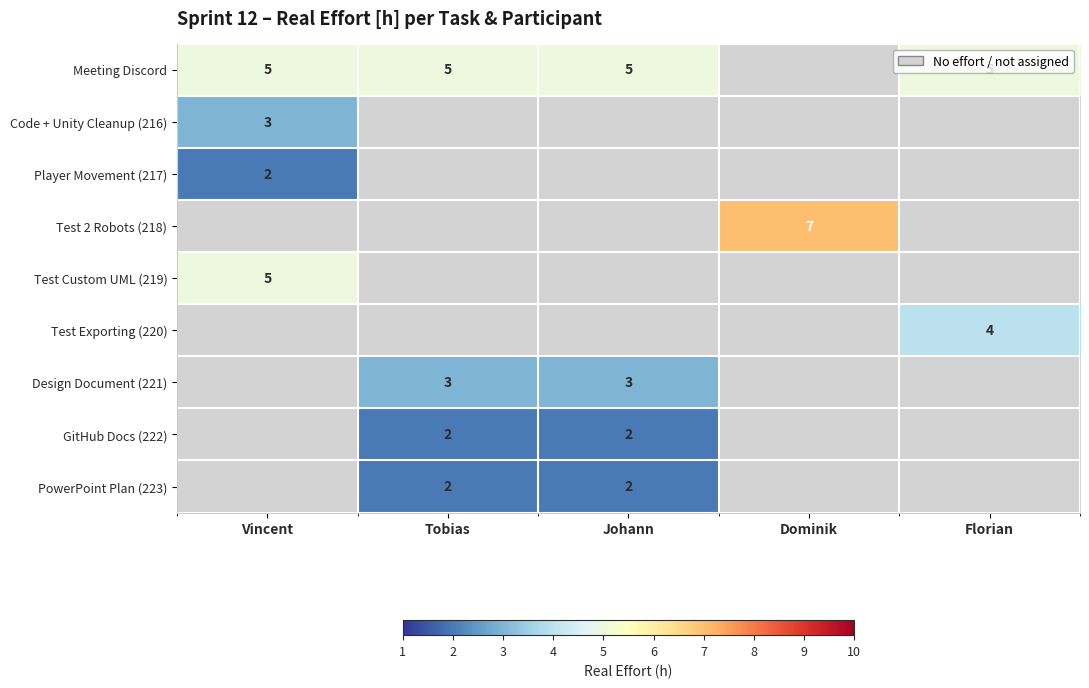

True or false: Meeting Discord has a value of 2 at Florian.

False